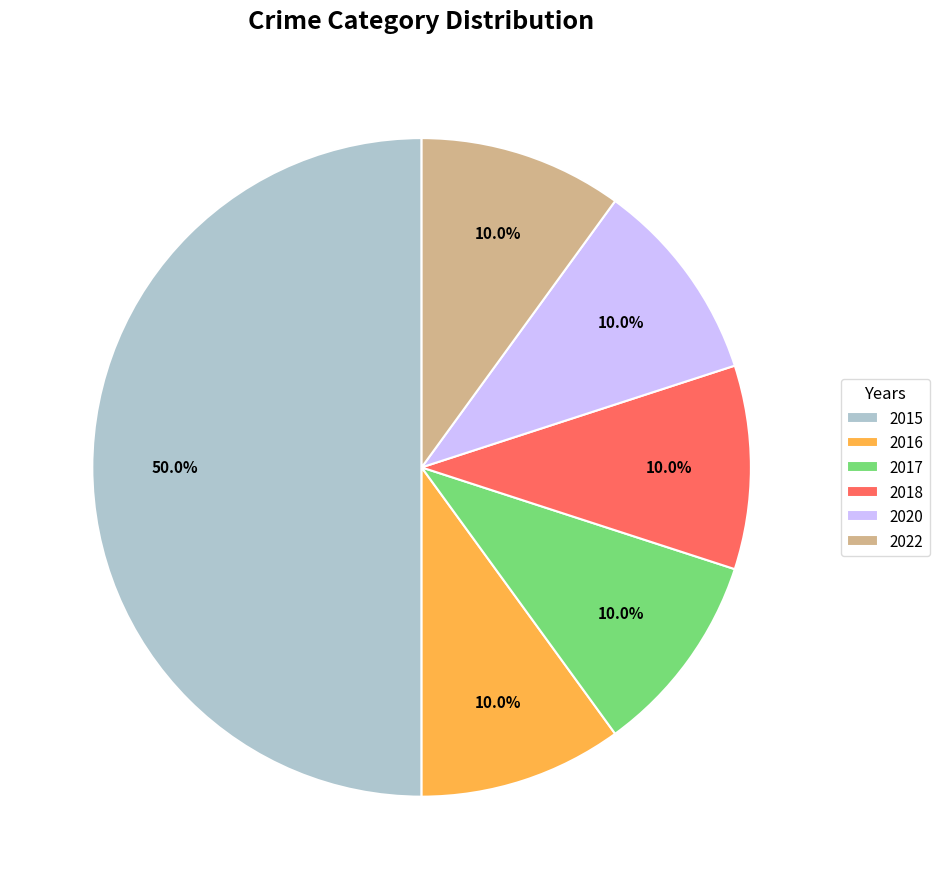

True or false: 2015 accounts for 50% of the total.

True